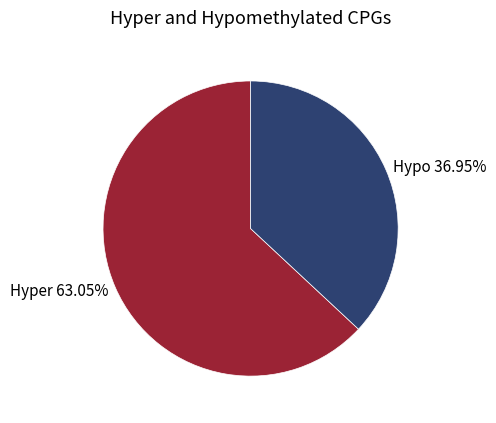

Rank the categories by value from lowest to highest.

Hypo, Hyper